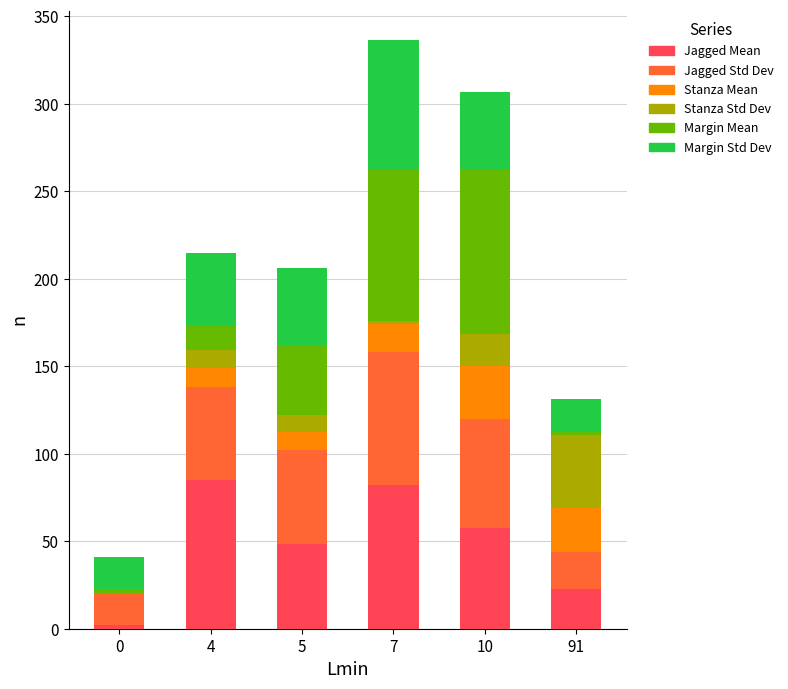

What is the total value across all series at 4?

214.7